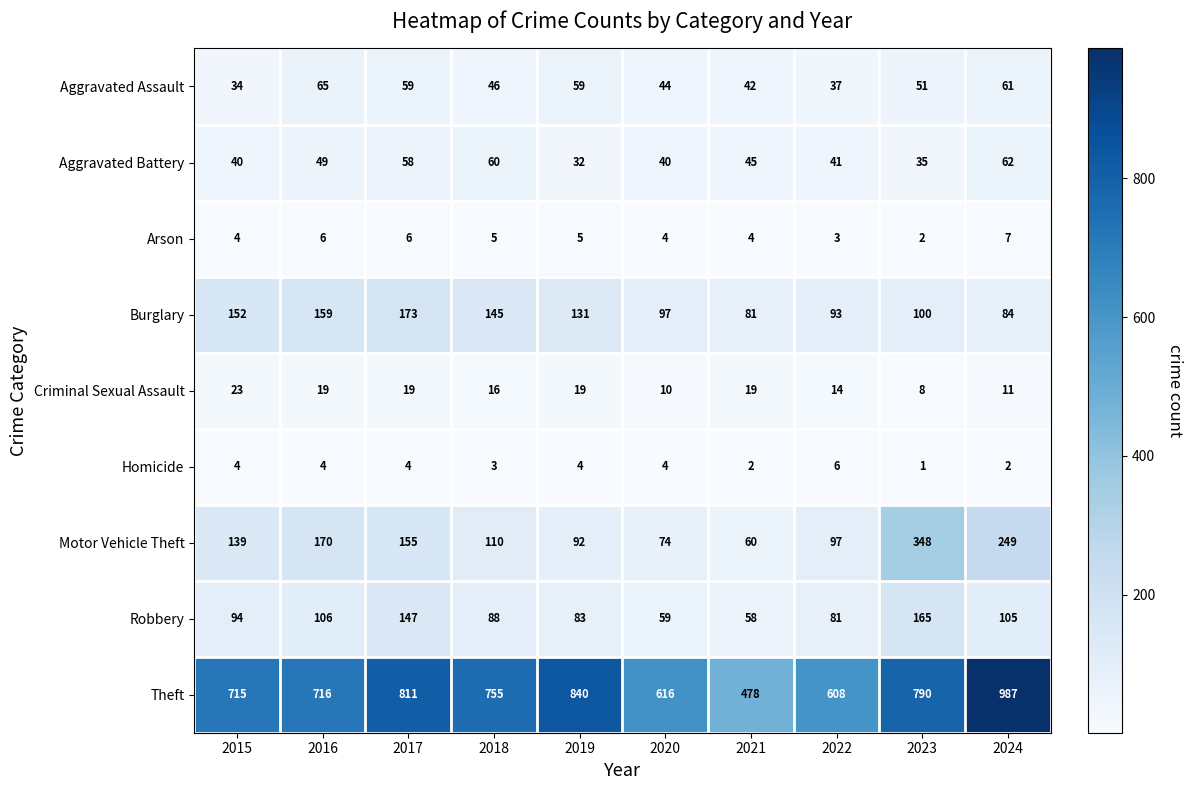

Between 2017 and 2022, which series saw the biggest shift?

Theft